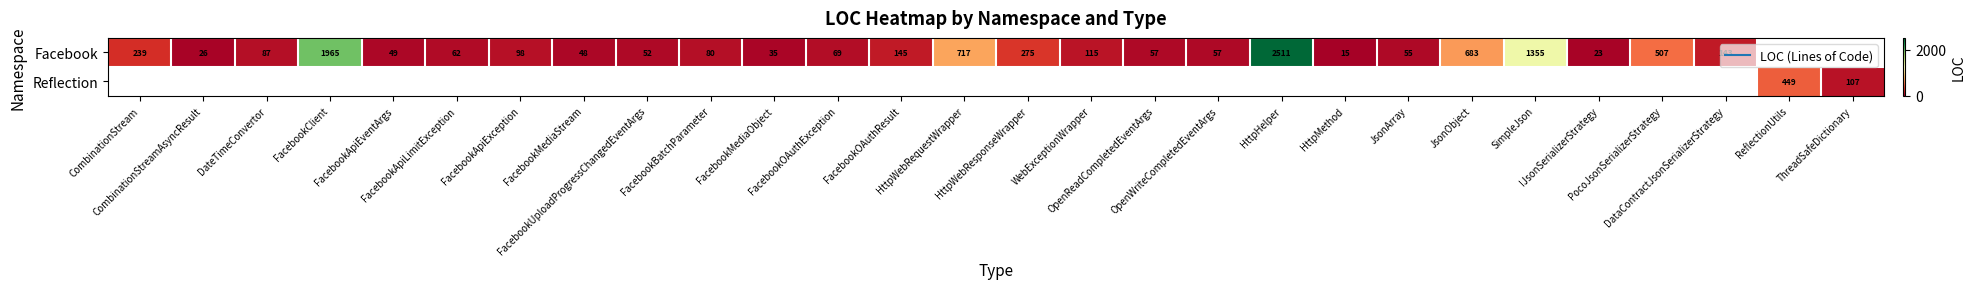

Where does the Facebook series first go above 98?

CombinationStream